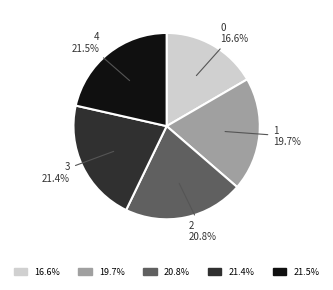

True or false: 4 accounts for 21% of the total.

True